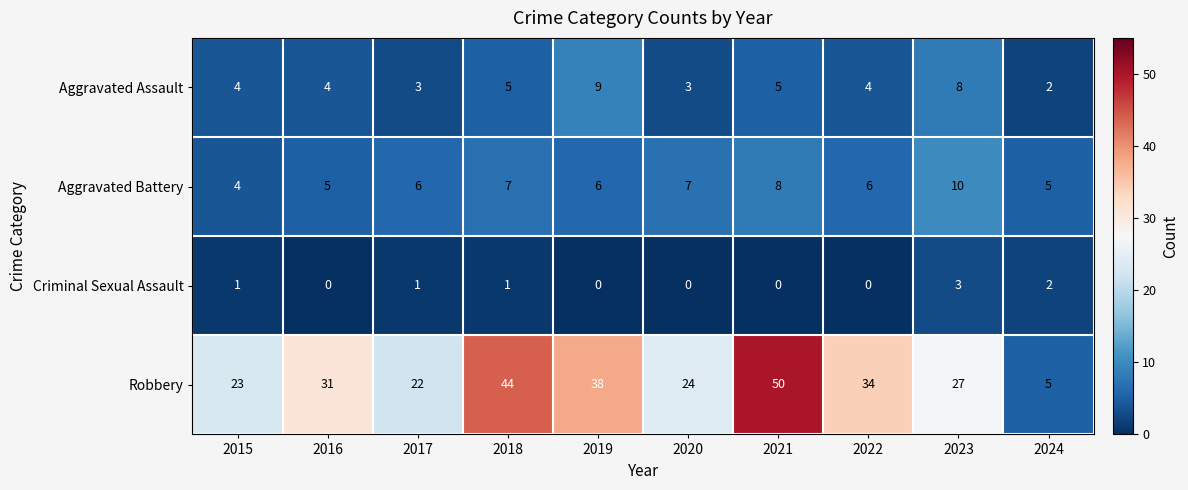

The Aggravated Assault series shows 4 at 2022. True or false?

True